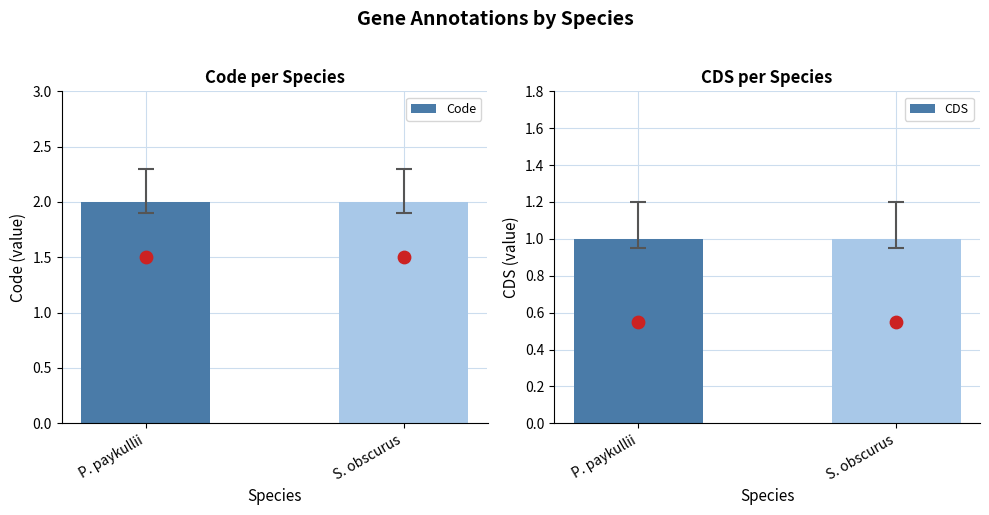

At how many categories does at least one series exceed 1?

2